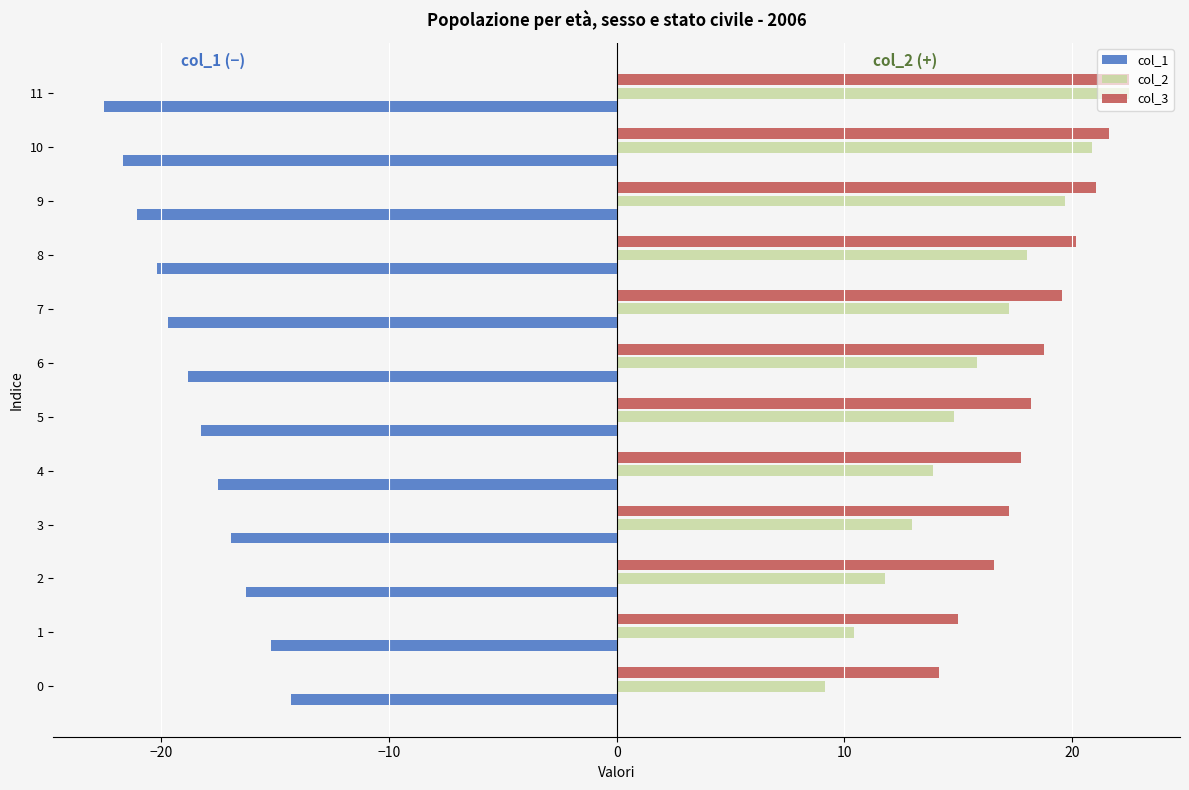

The col_2 series shows 24.9 at 4. True or false?

False